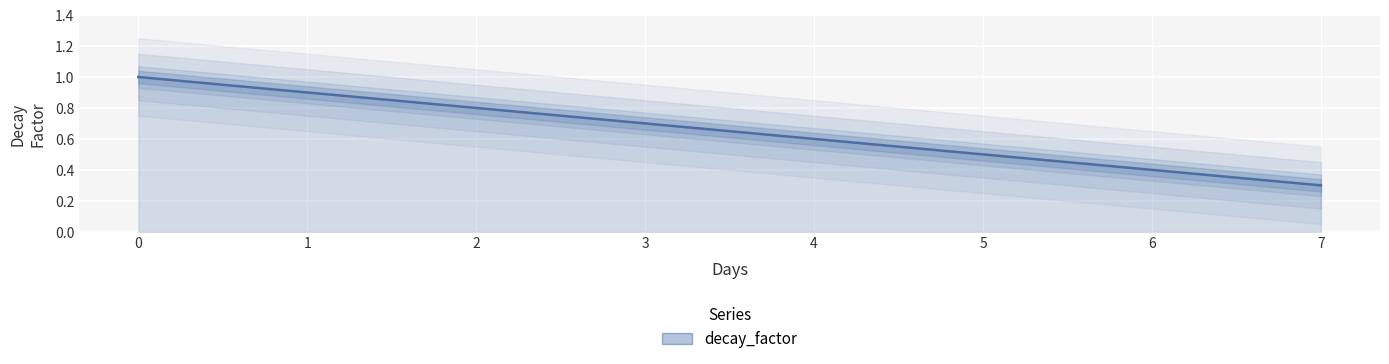

What is the change in value from 4 to 6?

-0.2